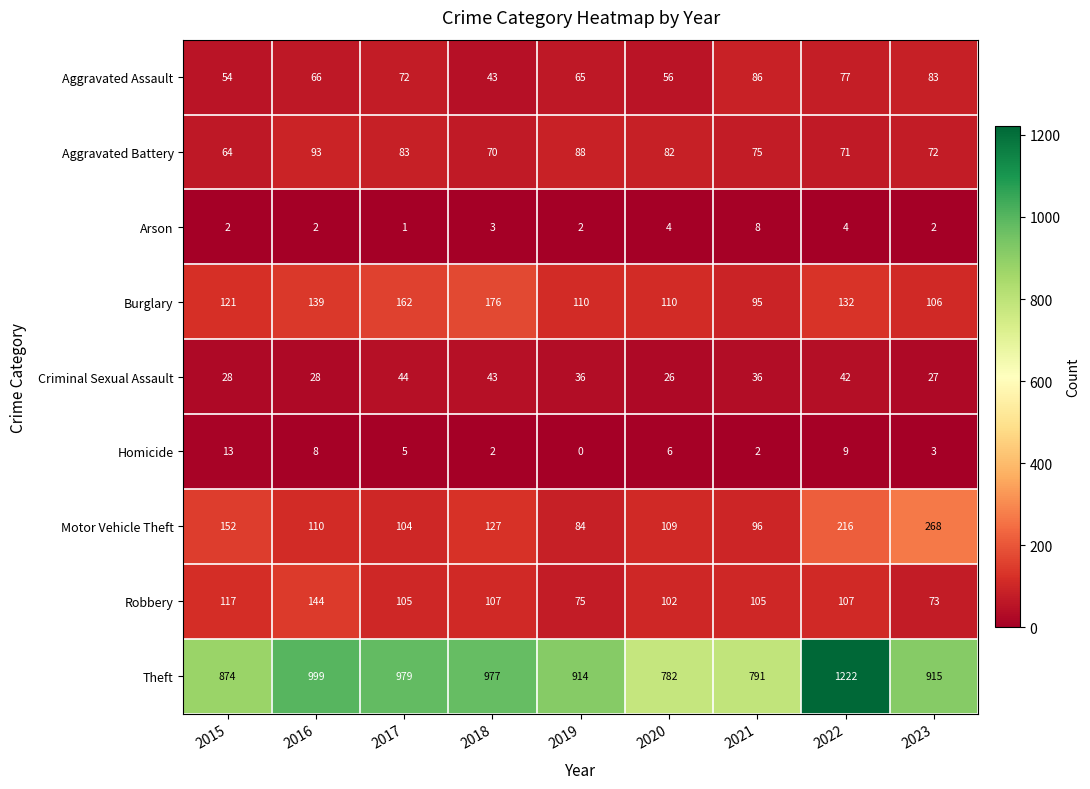

What is the total value across all series at 2017?

1555